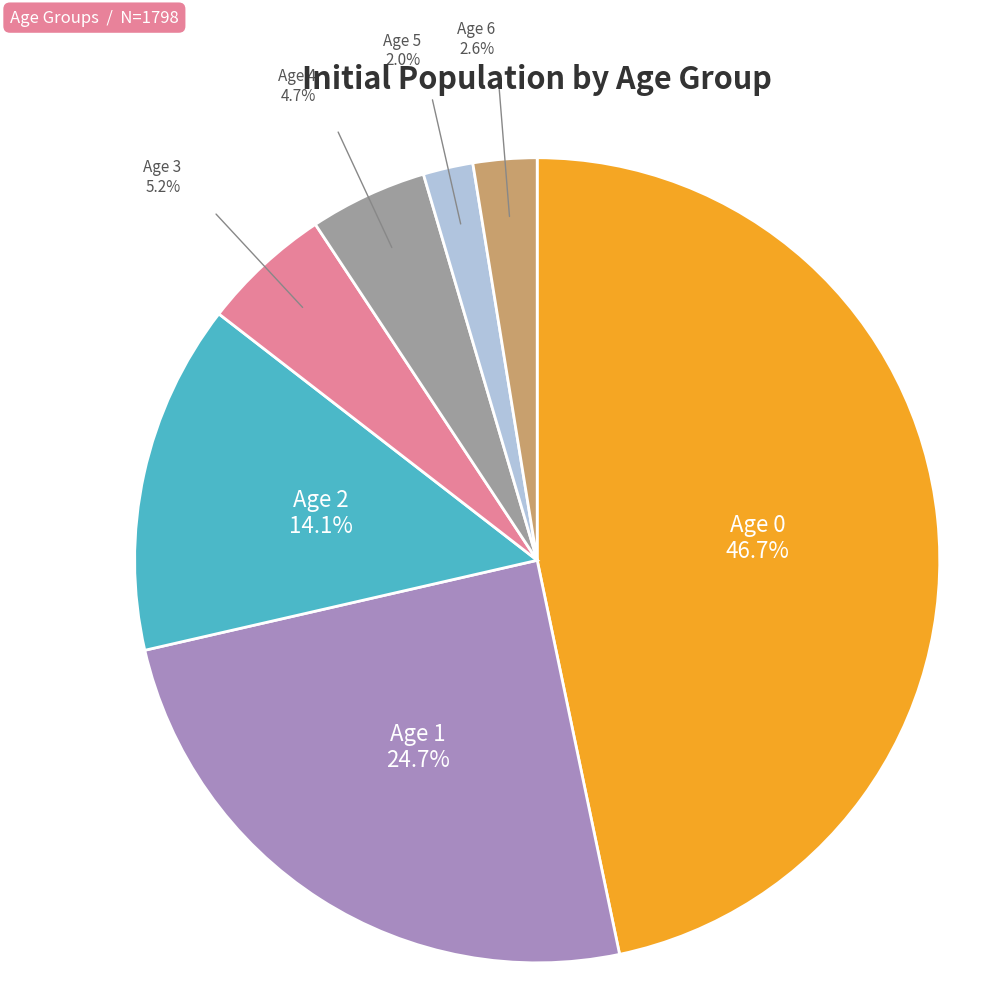

Rank the categories by value from lowest to highest.

Age 5, Age 6, Age 4, Age 3, Age 2, Age 1, Age 0